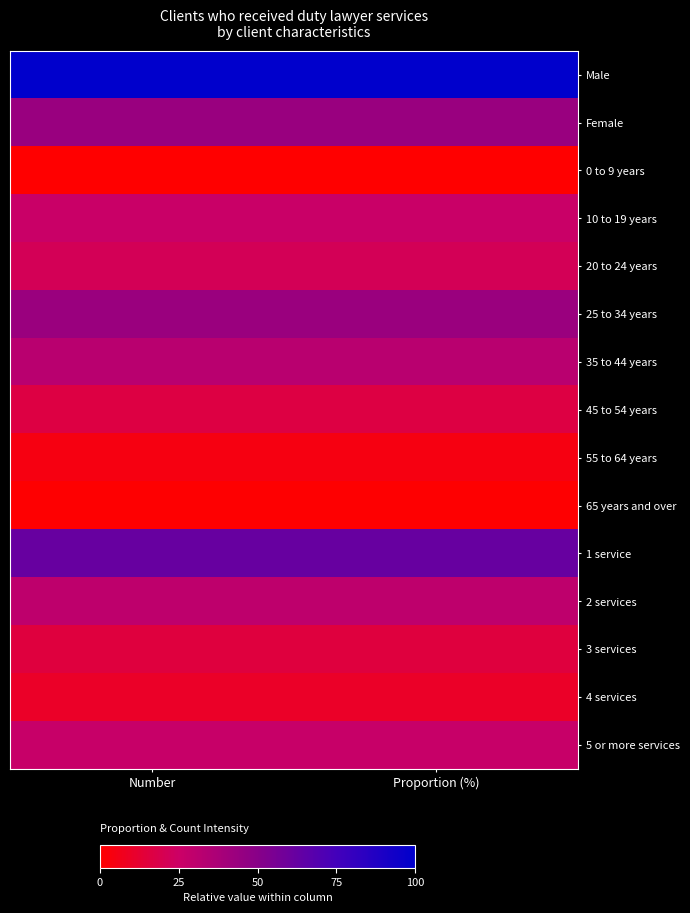

At which category does the chart reach its peak across all series?

Number